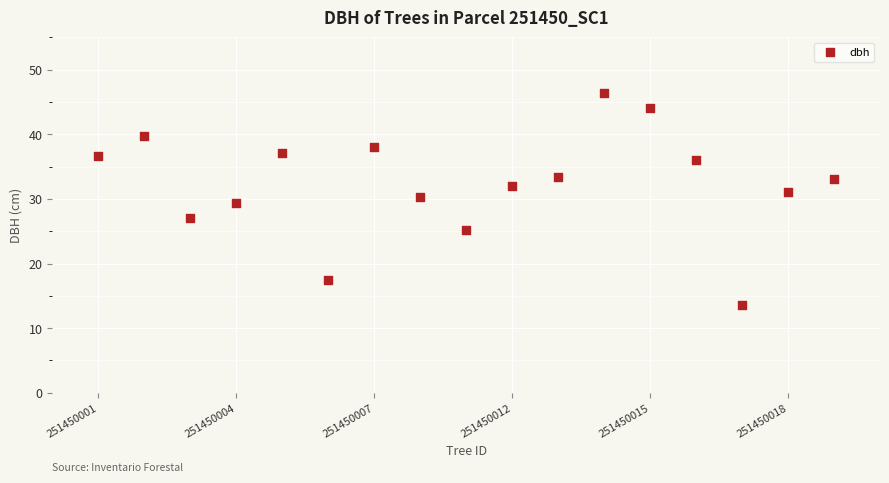

What is the range of Y values (max minus min)?

32.8